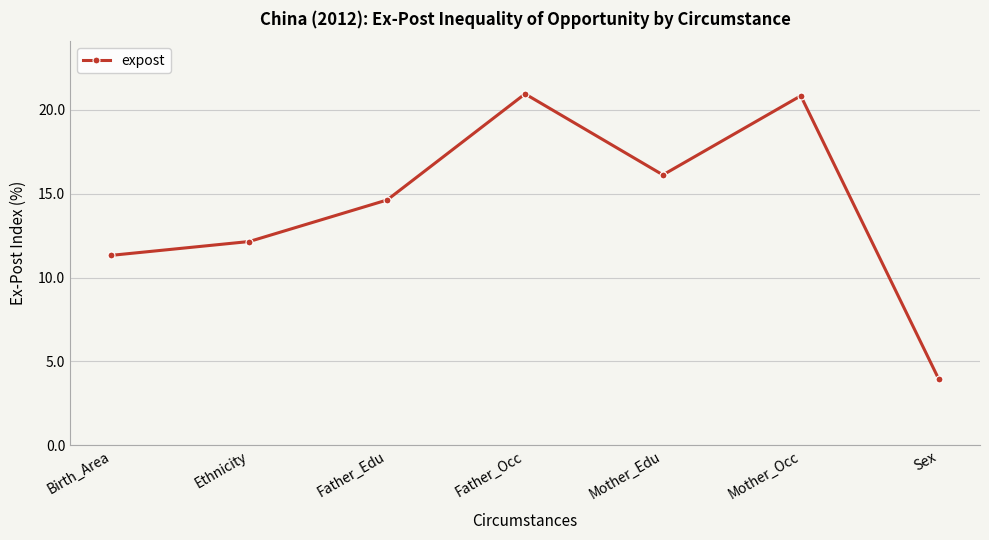

At which label is the value closest to 12?

Ethnicity